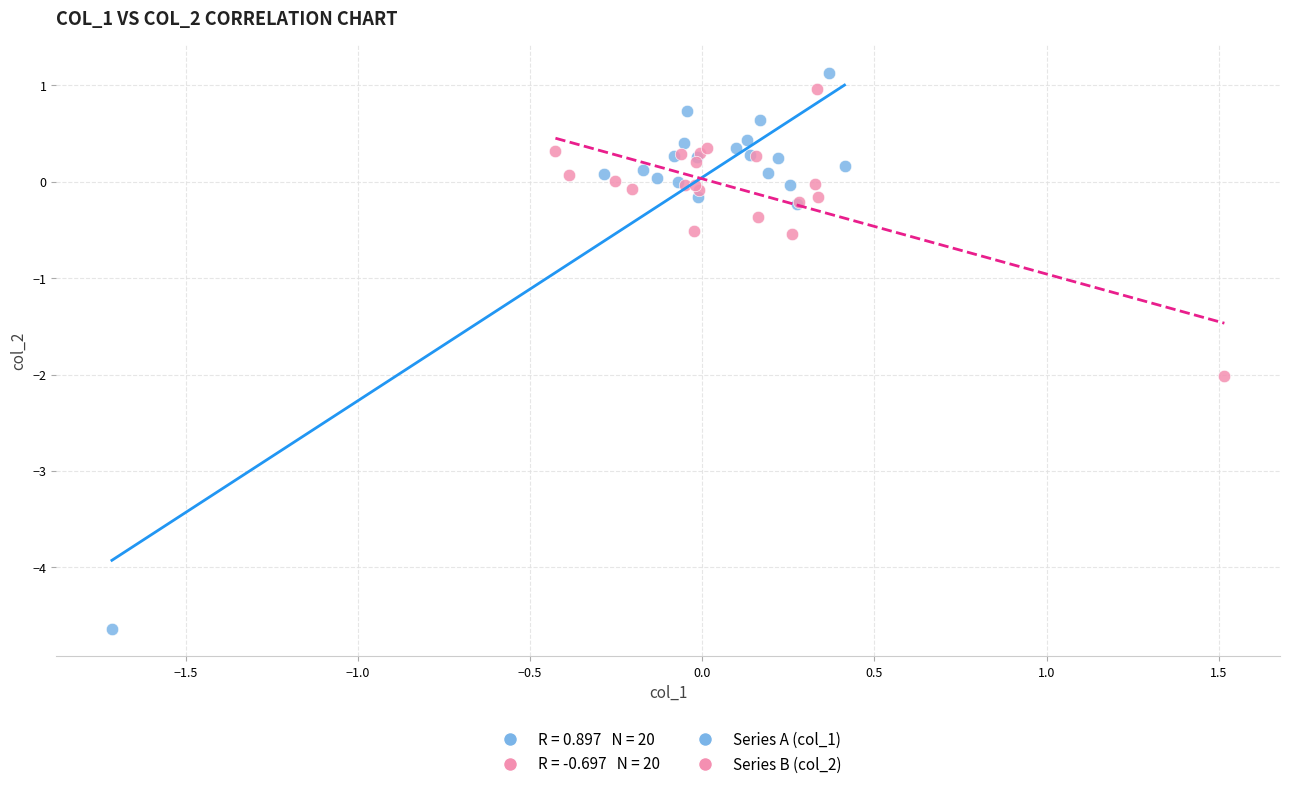

Which series contains the lowest Y value?

Series A (col_1)